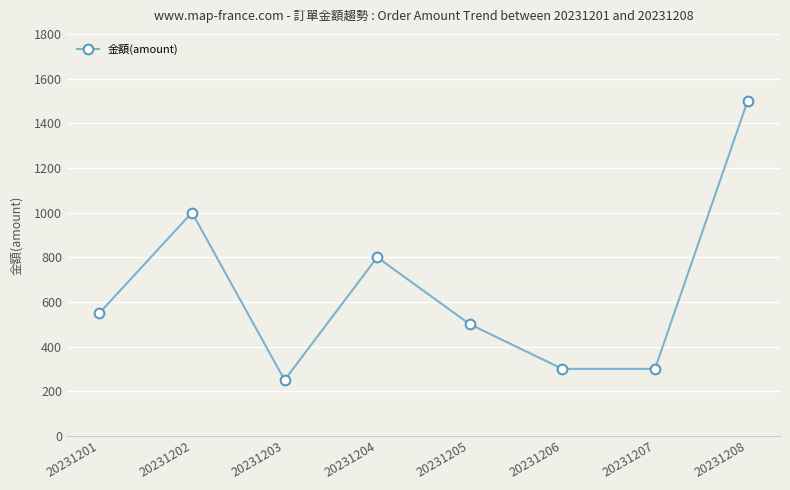

What is the value of the 2nd point from the left?

1000